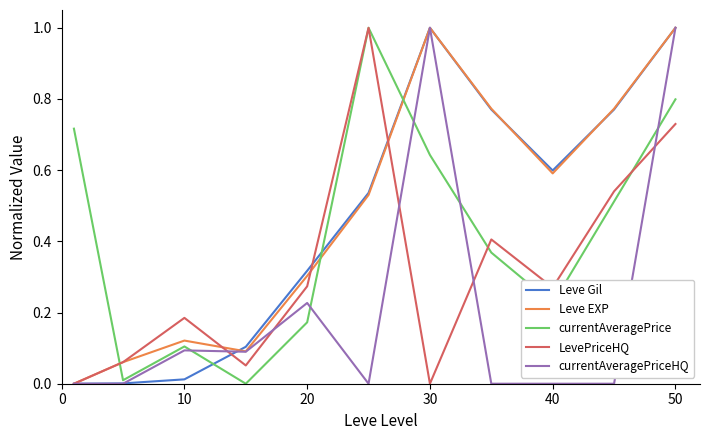

What is the highest value of the Leve EXP series?

1.0